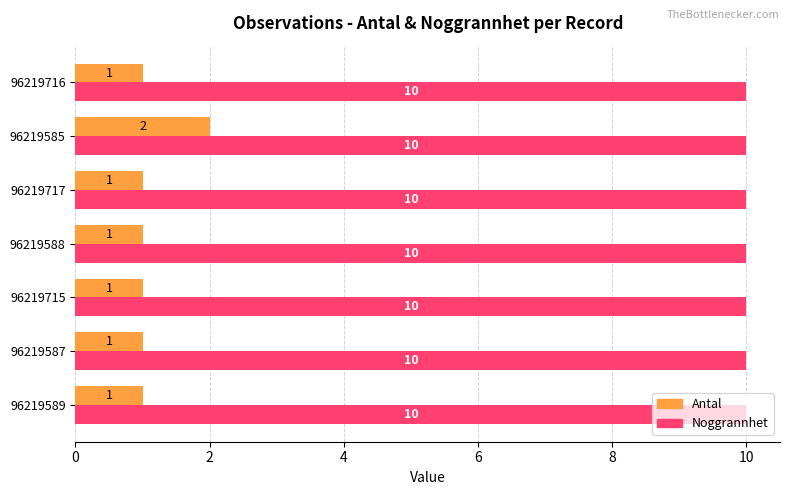

What is the maximum value for Antal?

2